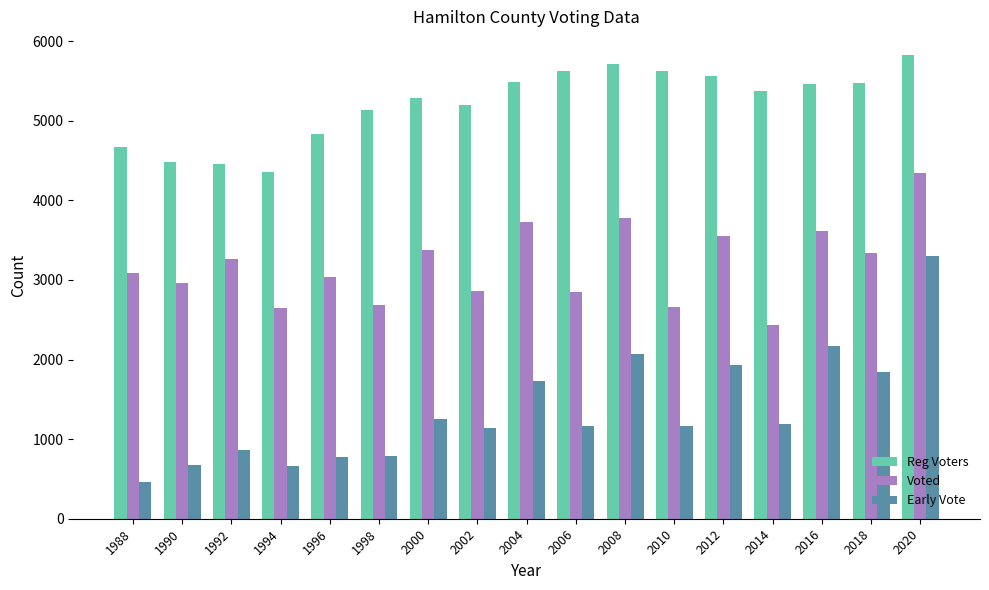

Between 1992 and 2012, which series saw the biggest shift?

Reg Voters